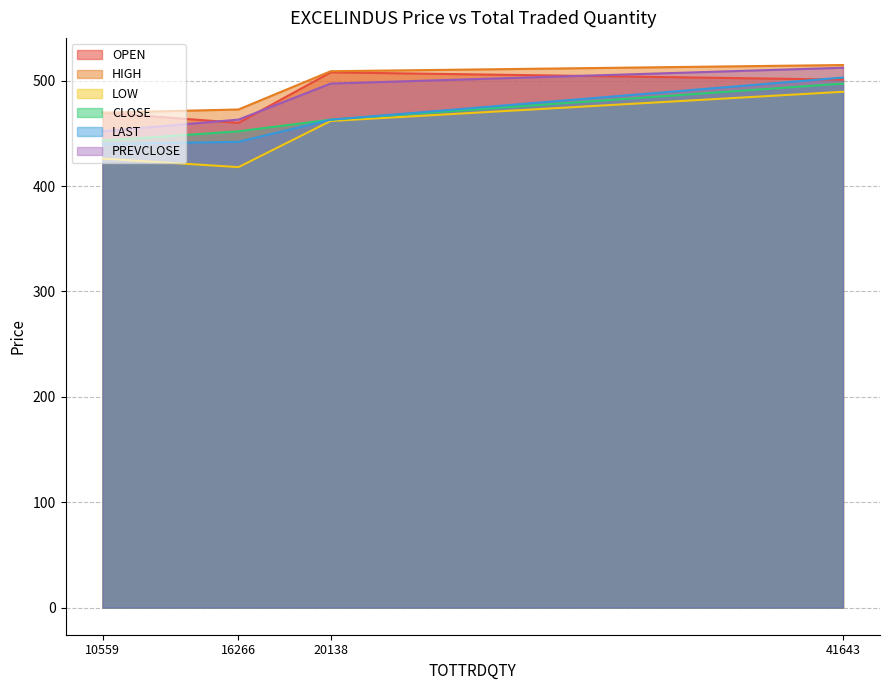

List the labels in order of OPEN value, largest first.

20138, 41643, 10559, 16266